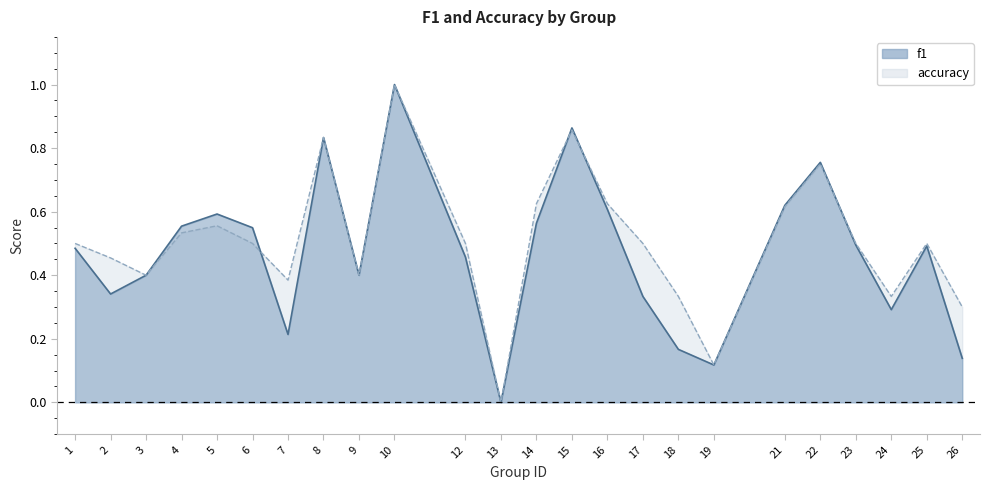

How many times do accuracy and f1 cross each other?

4